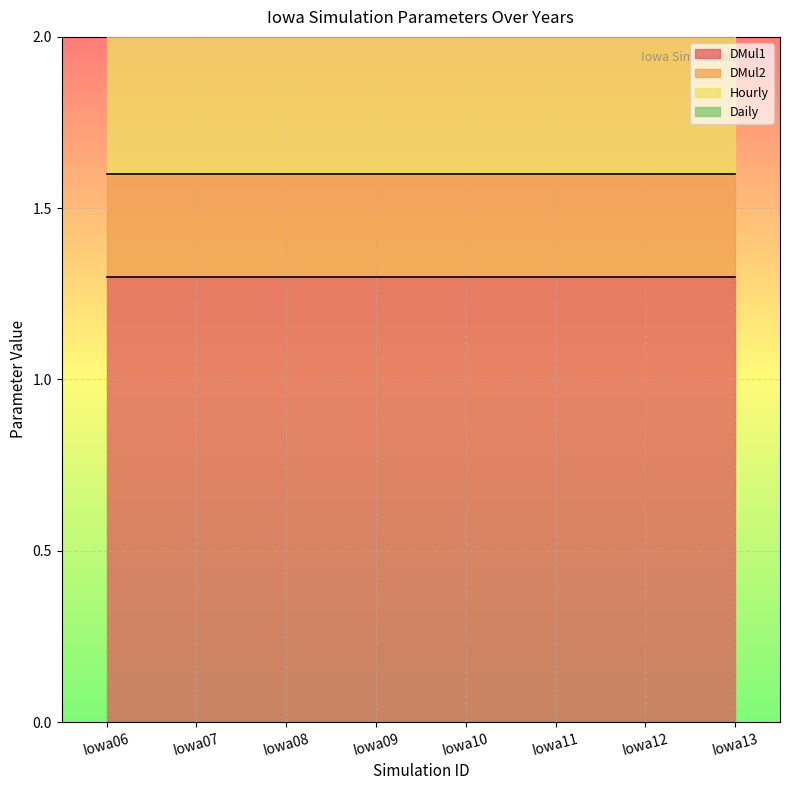

Rank the categories by DMul1 value from lowest to highest.

Iowa06, Iowa07, Iowa08, Iowa09, Iowa10, Iowa11, Iowa12, Iowa13